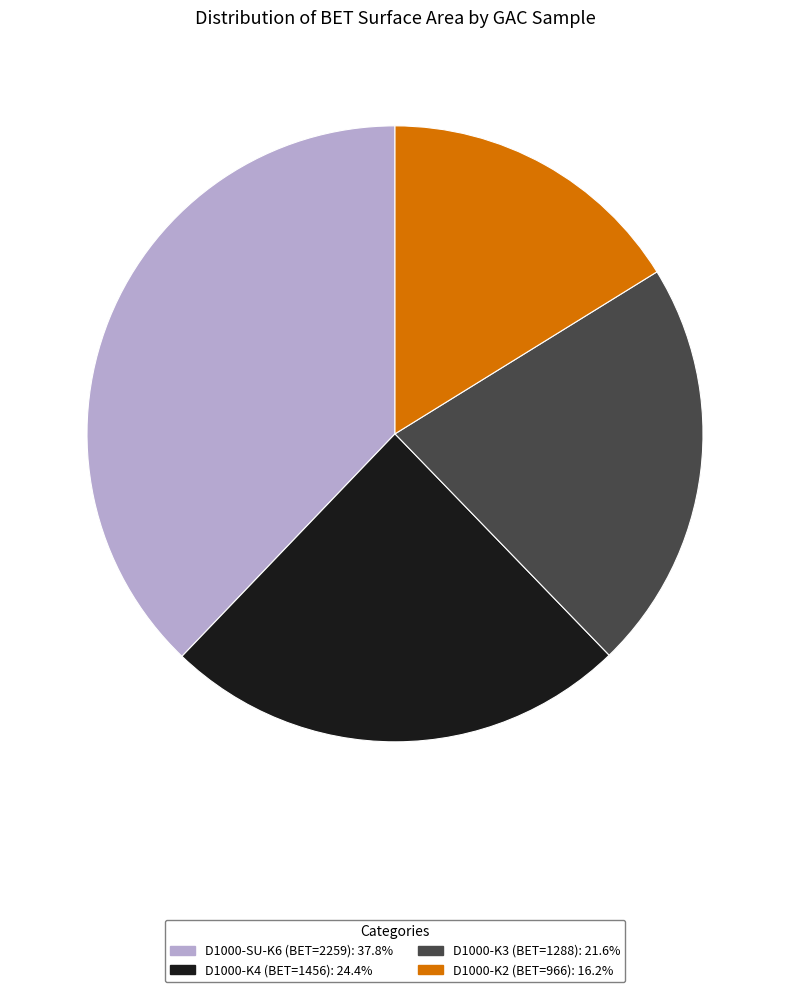

Which category has the smallest portion of the pie?

D1000-K2 (BET=966)